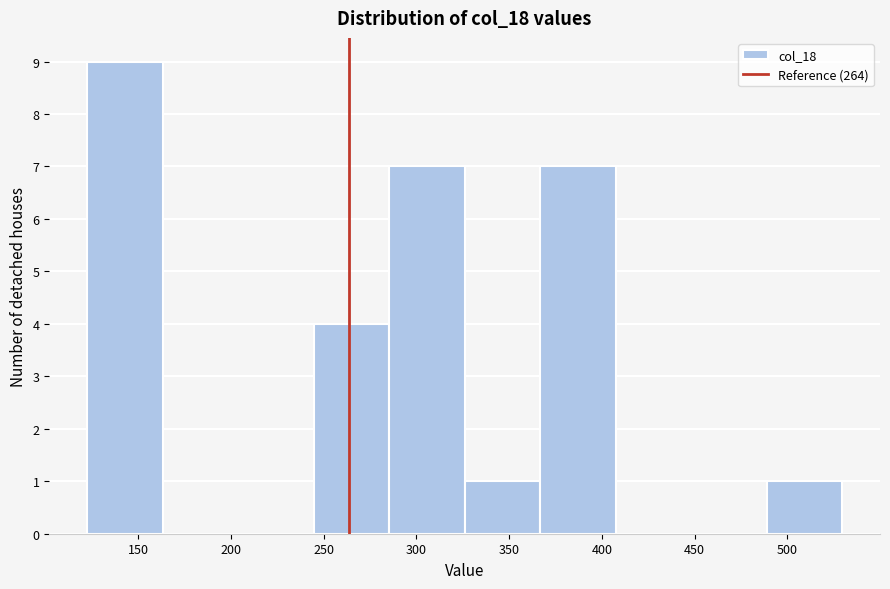

Reading left to right, transcribe this chart: for each bar, give the range it covers on the x-axis and its height. Neither the bar edges nor the heights are printed on the chart, so give them approximately, as read against the axes.

125 to 165: 9
165 to 205: 0
205 to 245: 0
245 to 285: 4
285 to 325: 7
325 to 365: 1
365 to 405: 7
405 to 450: 0
450 to 490: 0
490 to 530: 1